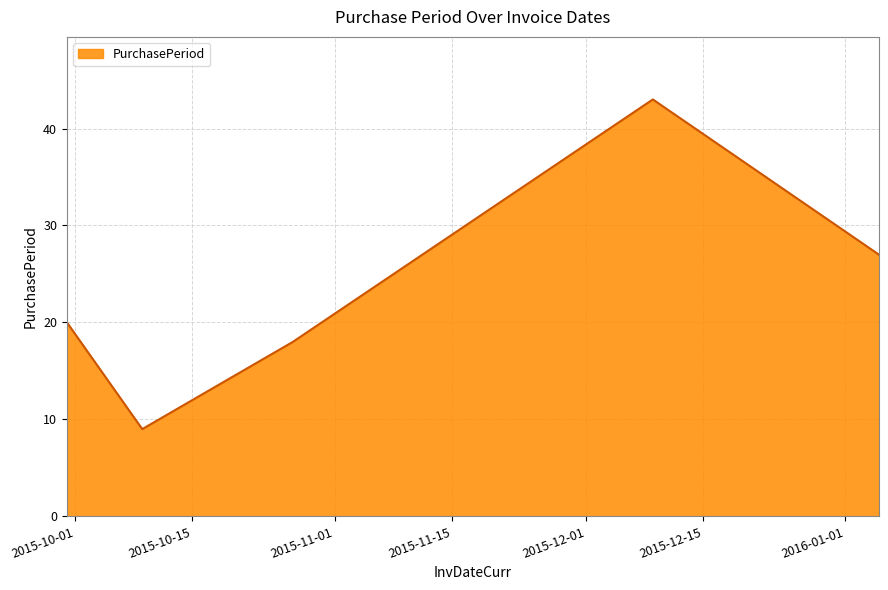

How many series are shown in this chart?

1